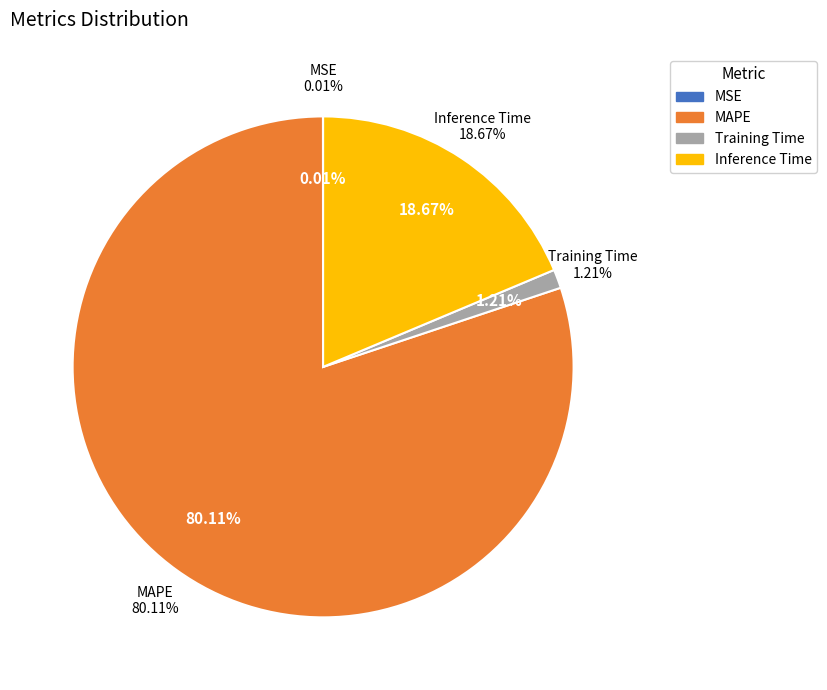

What is the smallest slice in the pie chart?

MSE